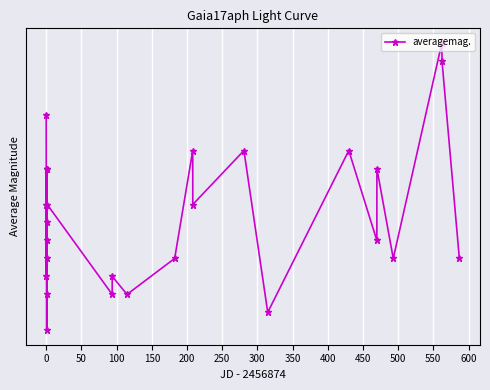

What is the value of the 13th point from the left?

19.1